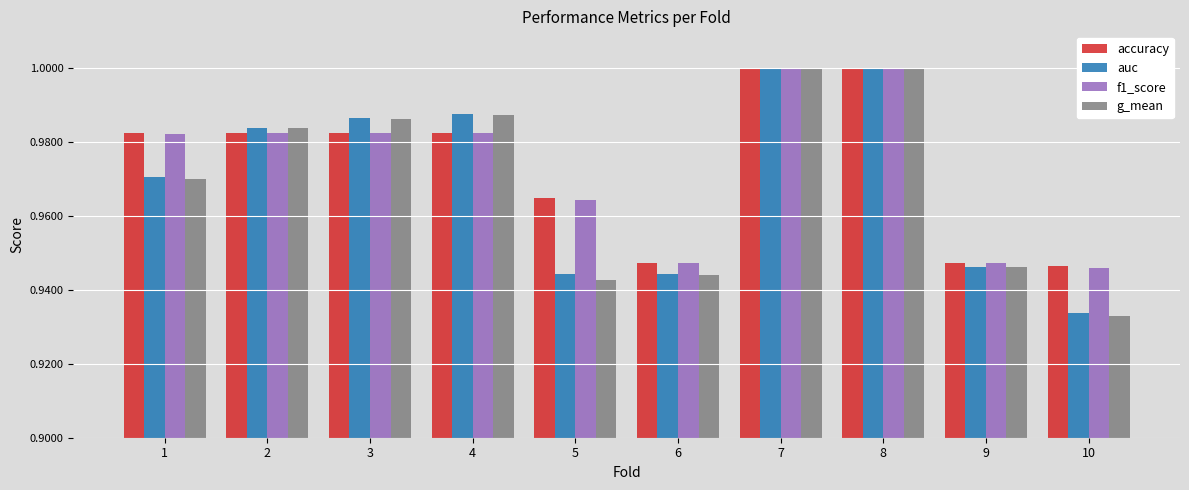

Is the value of auc at 10 greater than the value of f1_score at 6?

No